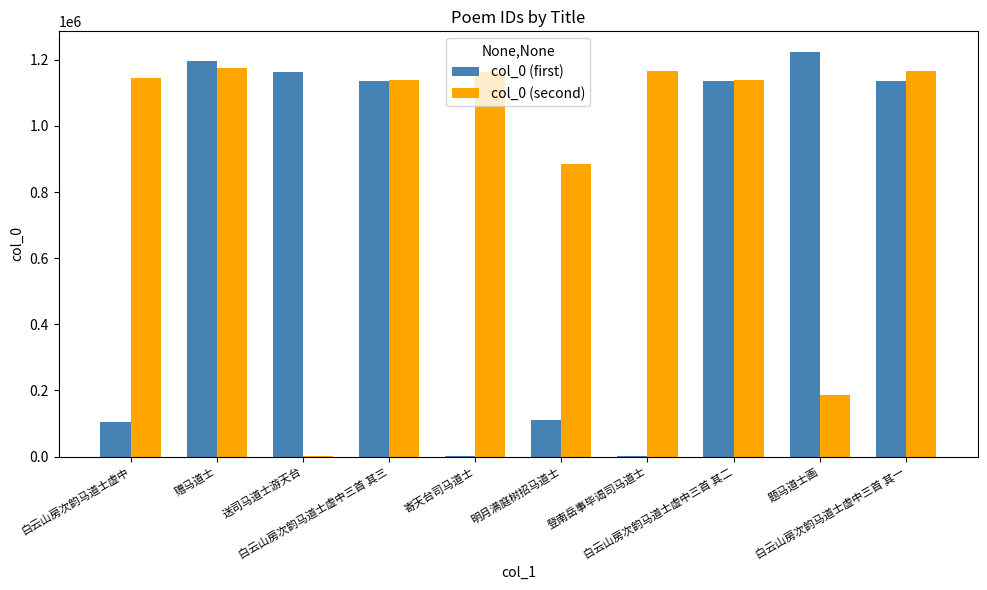

Which series has the widest spread of values?

col_0 (first)